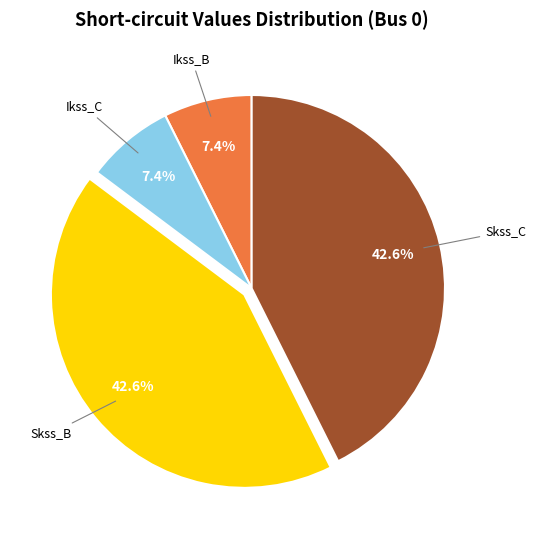

How much of the chart is everything except Ikss_B?

92.6%